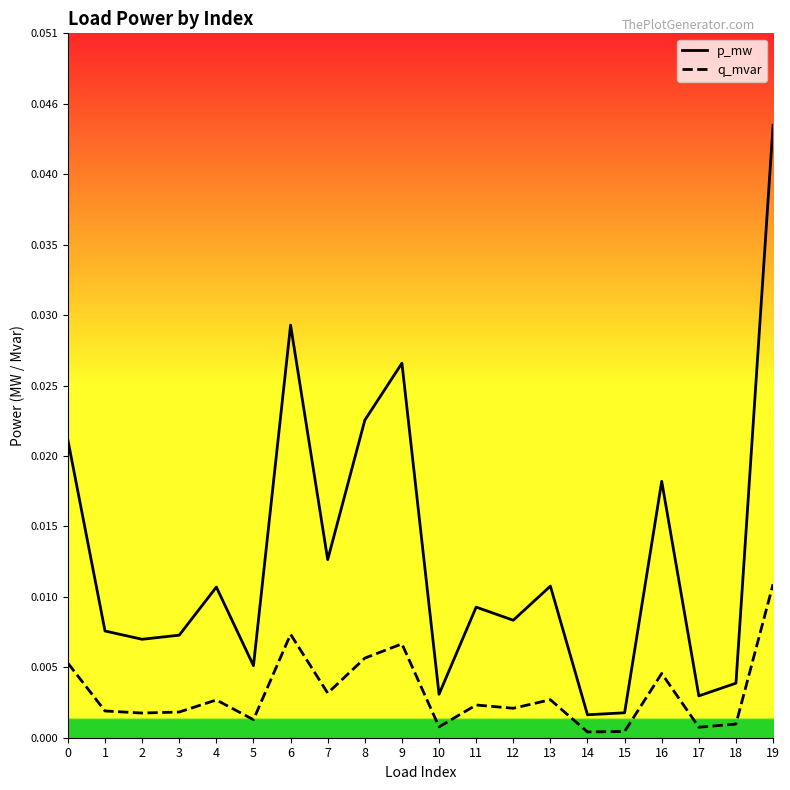

In p_mw, how many points are lower than both neighbors (excluding endpoints)?

7